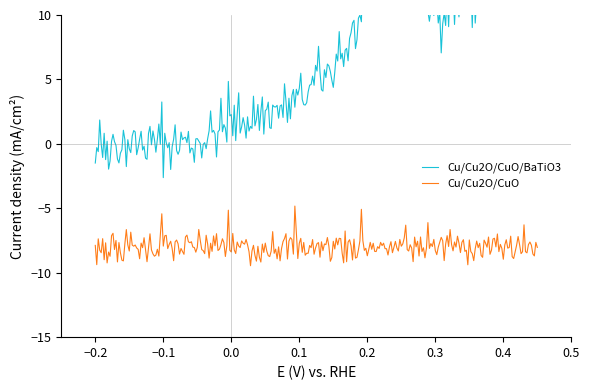

True or false: Cu/Cu2O/CuO and Cu/Cu2O/CuO/BaTiO3 intersect in this chart.

False